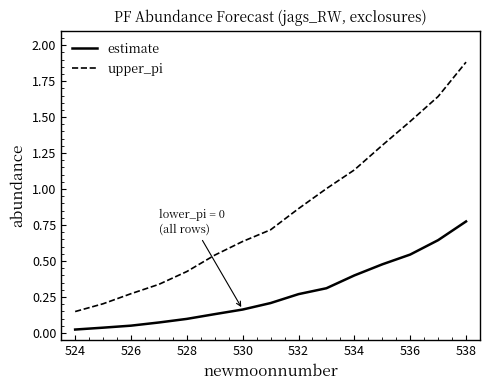

True or false: estimate and upper_pi intersect in this chart.

False